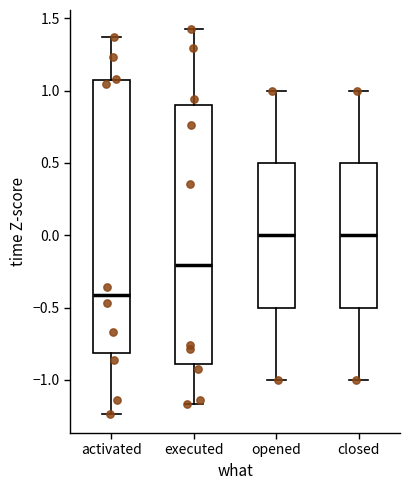

Where is the lower edge of the box for executed on the y-axis? The values are not printed on the chart, so give them approximately, as read against the axis.

-0.90